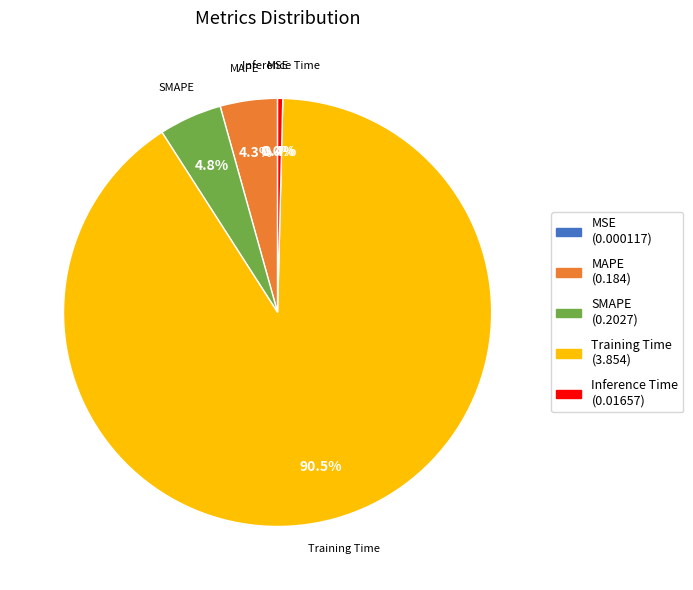

Is Training Time the majority of the pie?

Yes